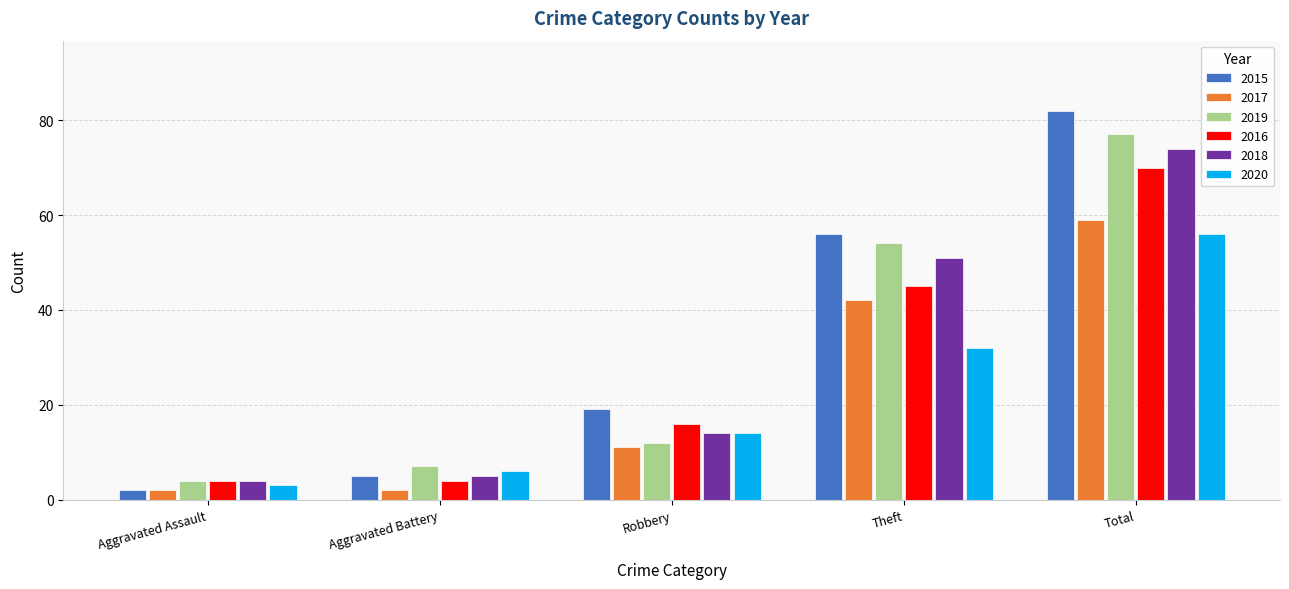

What are all the series names shown in the legend?

2015, 2017, 2019, 2016, 2018, 2020